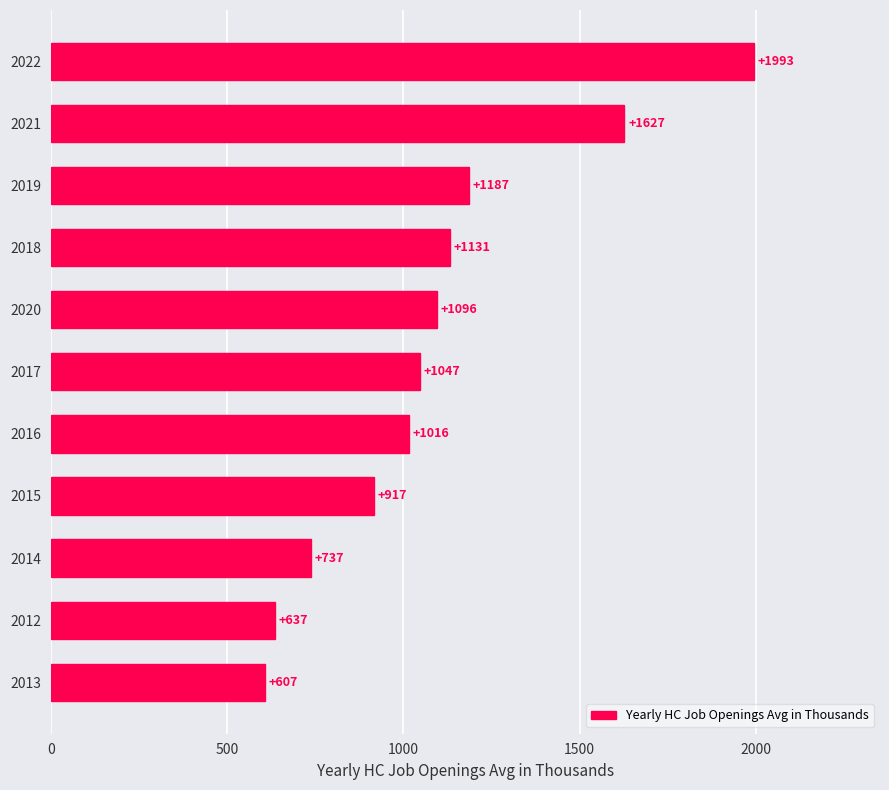

Which has a higher value, 2022 or 2021?

2022